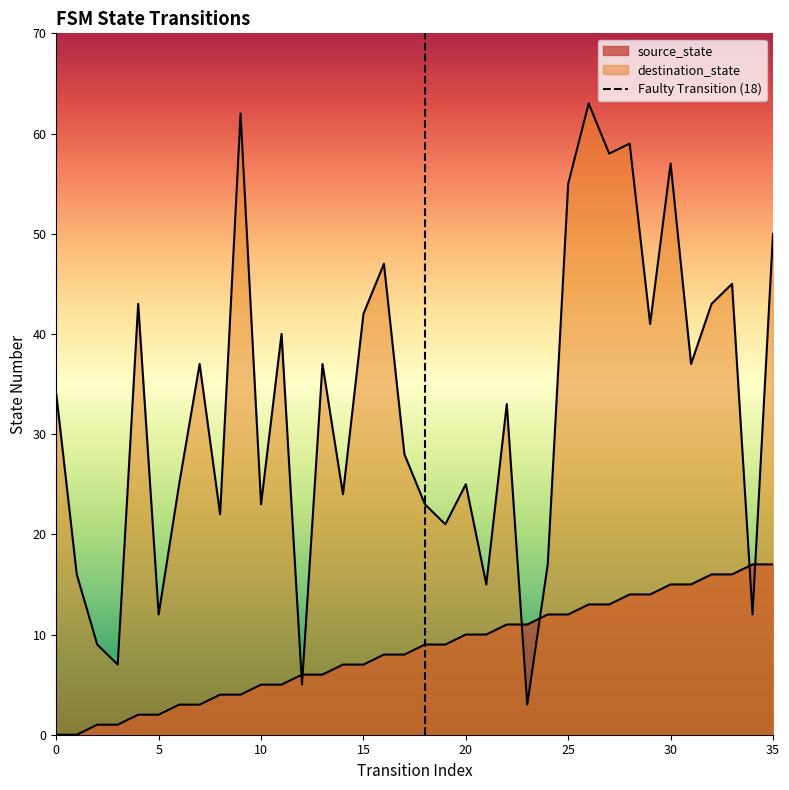

At how many categories does at least one series exceed 49?

7